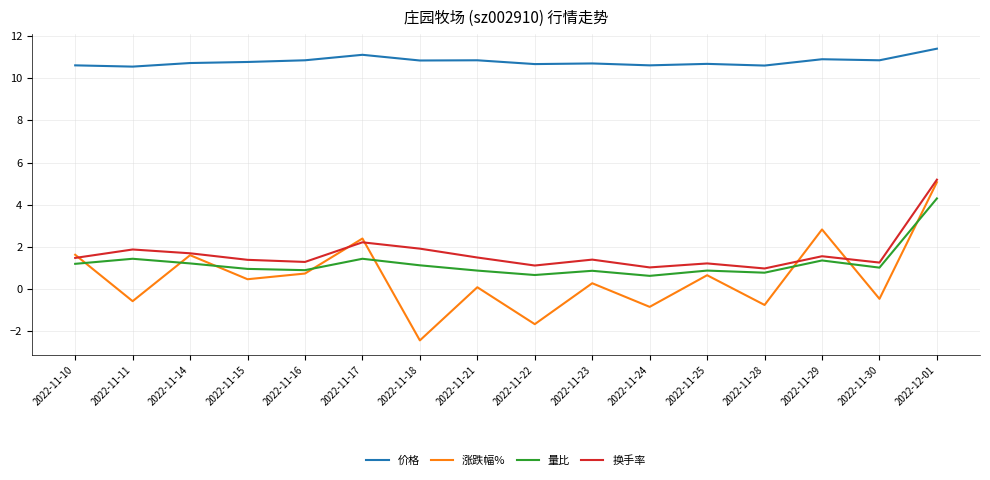

What is the spread (max minus min) of values at 2022-11-15?

10.3